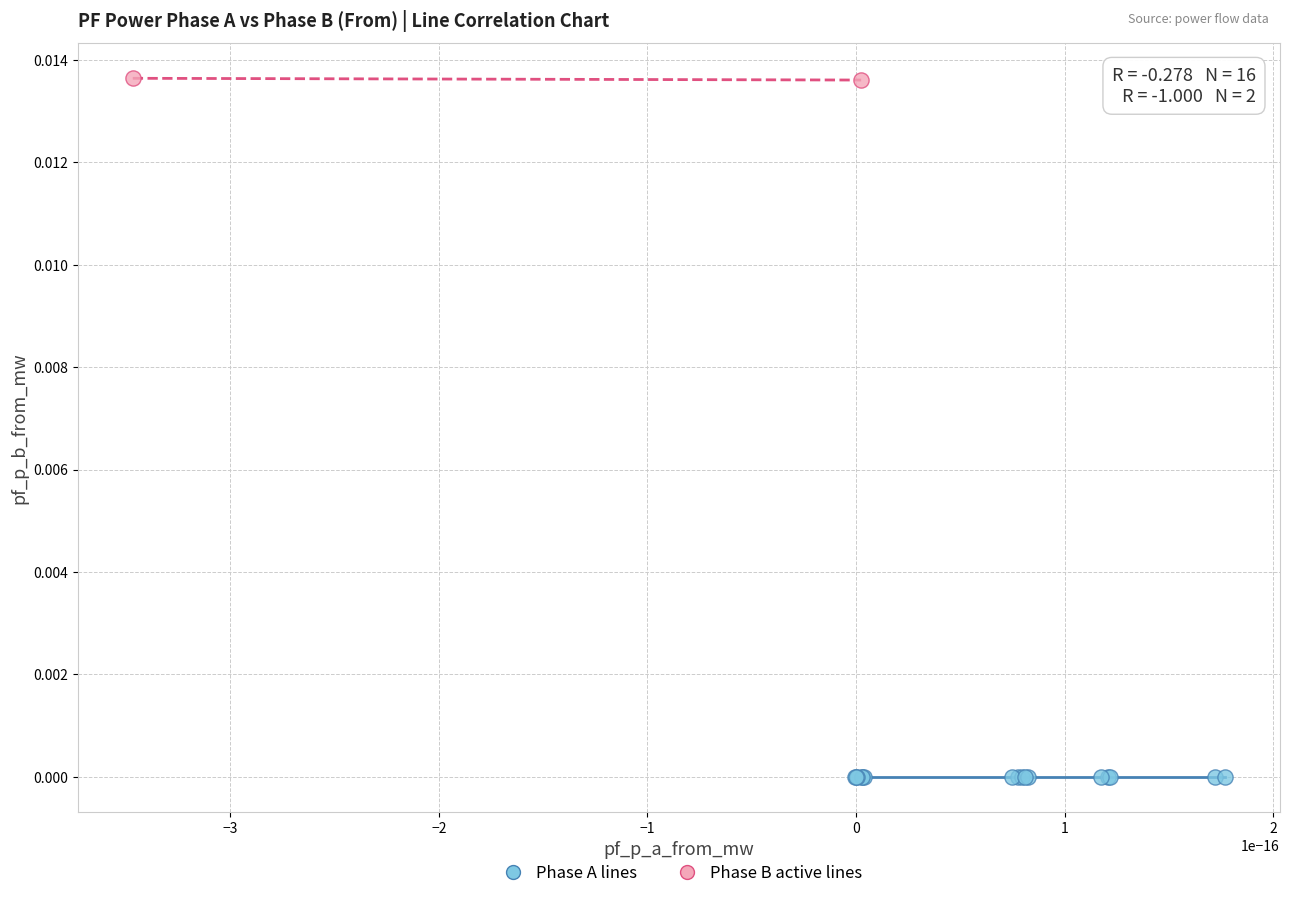

Which series contains the lowest Y value?

Phase A lines